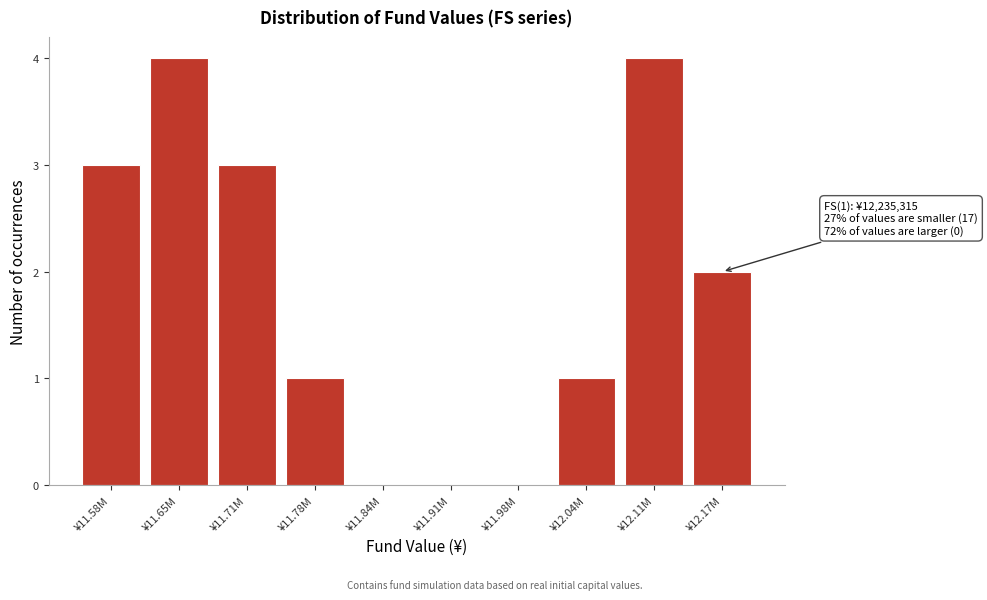

Reading left to right, list all the values displayed in this chart.

¥11.58M=3	¥11.65M=4	¥11.71M=3	¥11.78M=1	¥11.84M=0	¥11.91M=0	¥11.98M=0	¥12.04M=1	¥12.11M=4	¥12.17M=2